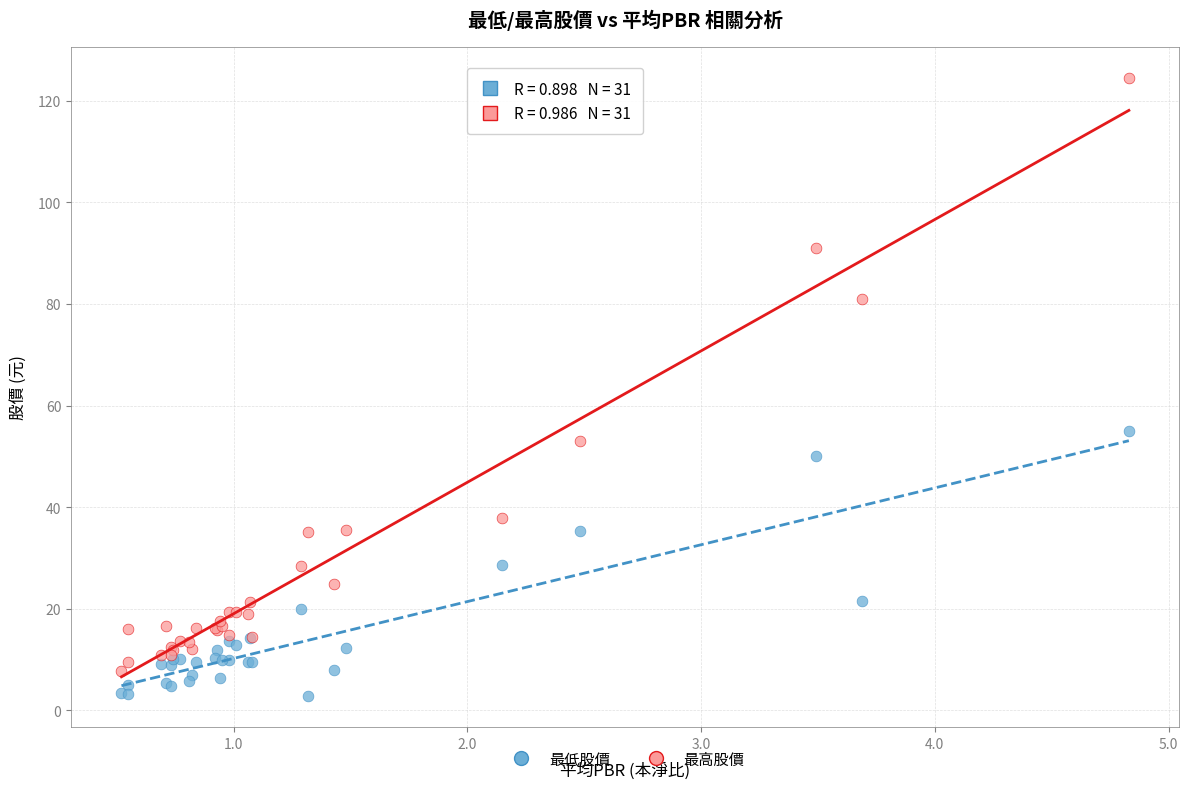

Which series has the largest Y range (max minus min)?

最高股價